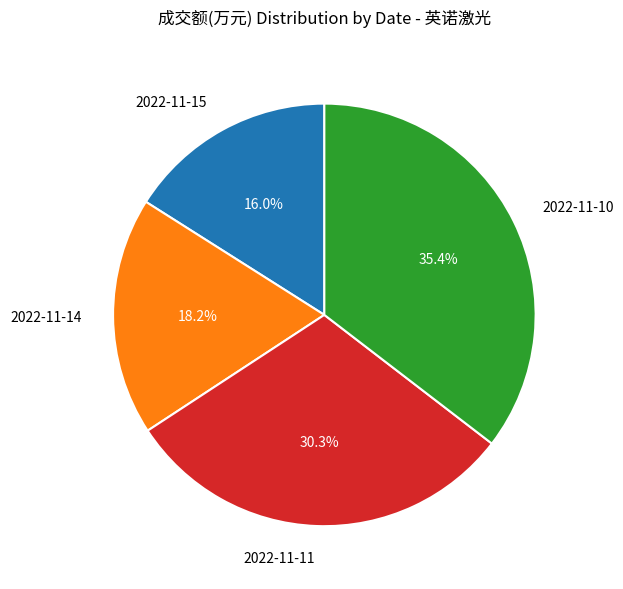

Is the sum of 2022-11-11 and 2022-11-14 greater than half?

No